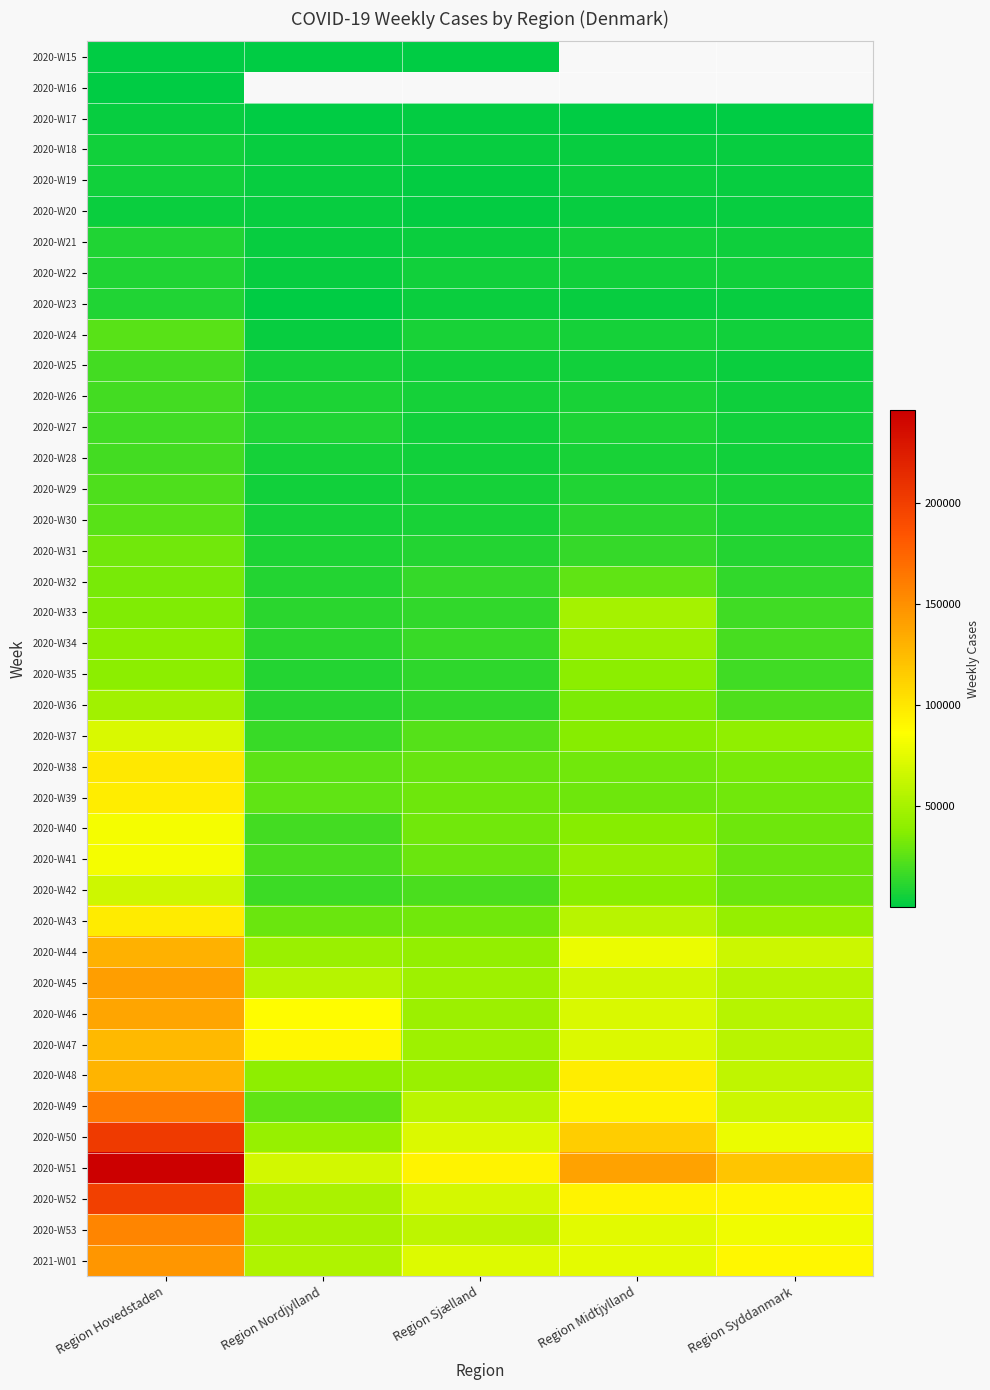

Which category has the lowest value in the 2020-W33 series?

Region Nordjylland